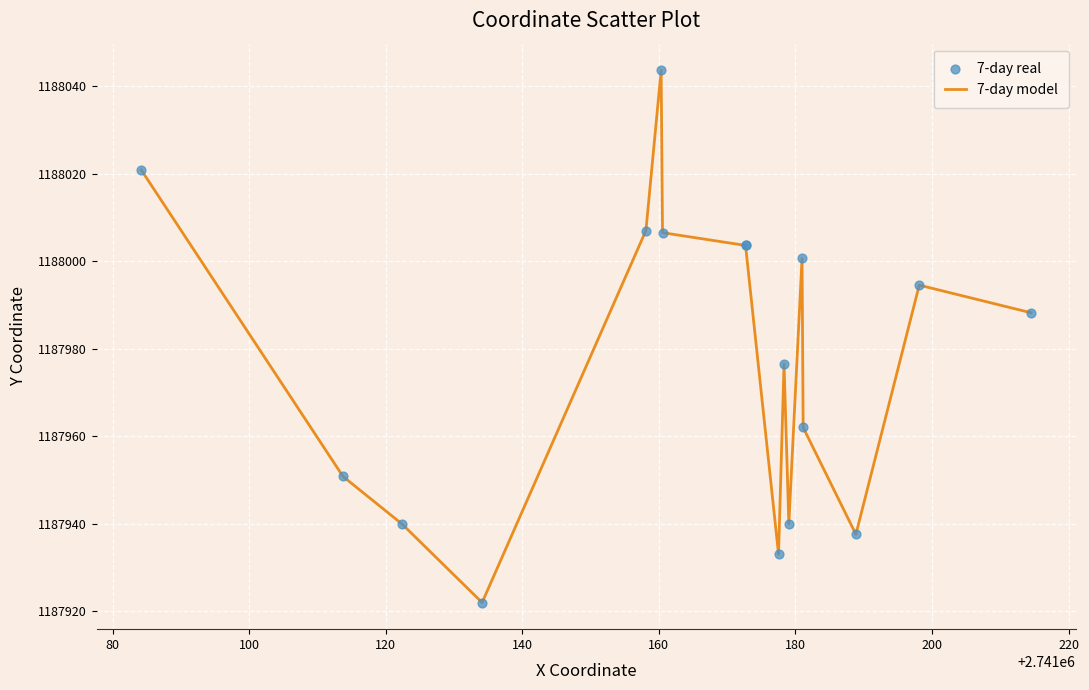

What is the minimum value shown in the chart?

1187922.0